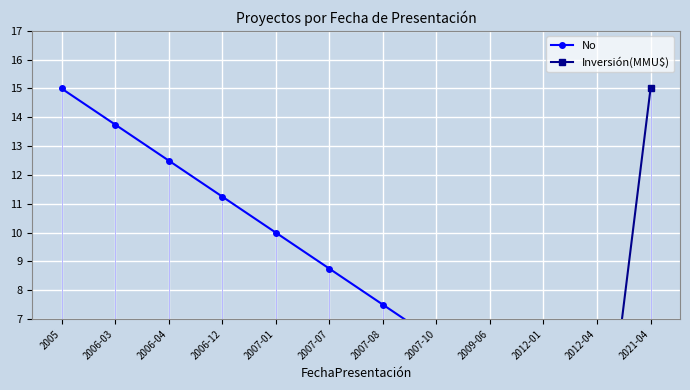

Which has a higher value, 2006-04 or 2009-06?

2006-04